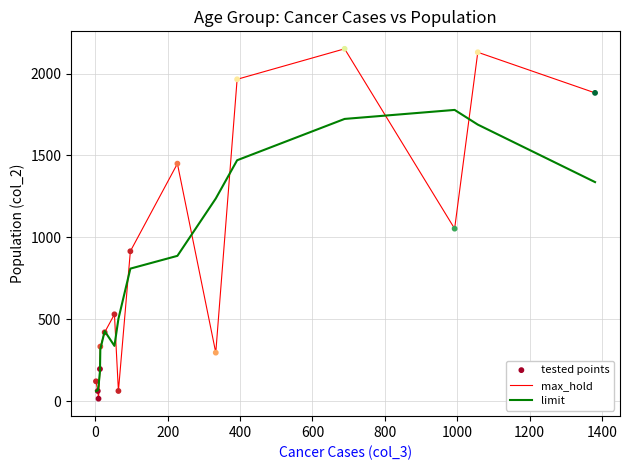

Which series has the largest range (max minus min)?

max_hold